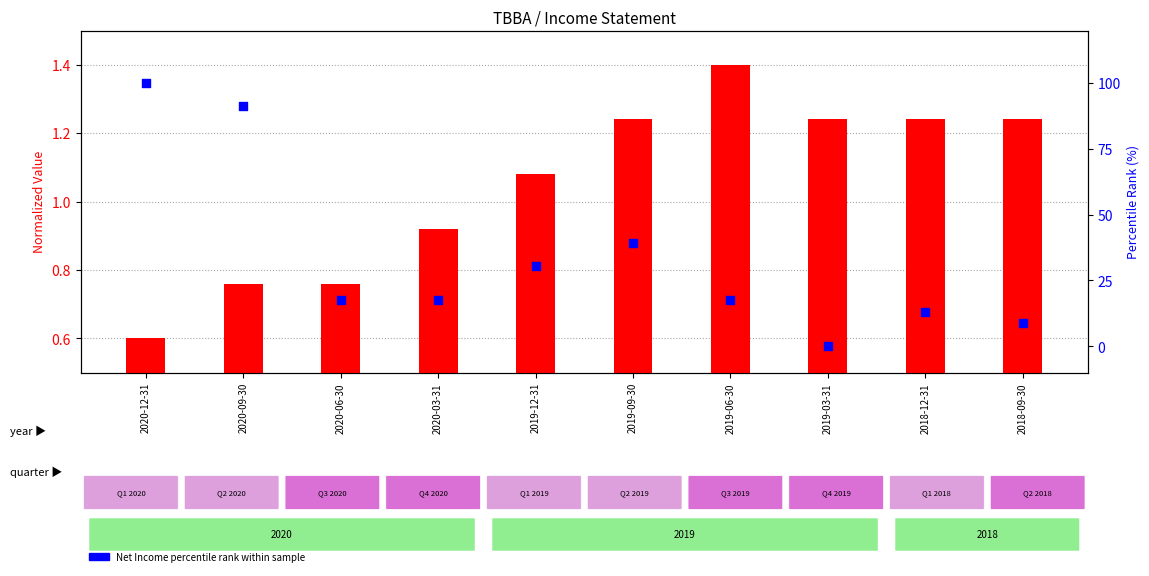

At how many categories does at least one series exceed 91?

2